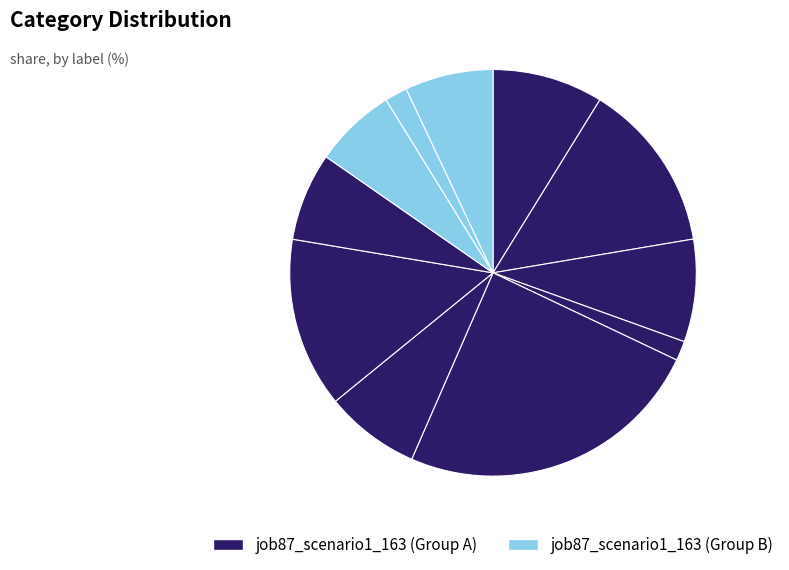

Is there a majority slice in this chart?

No